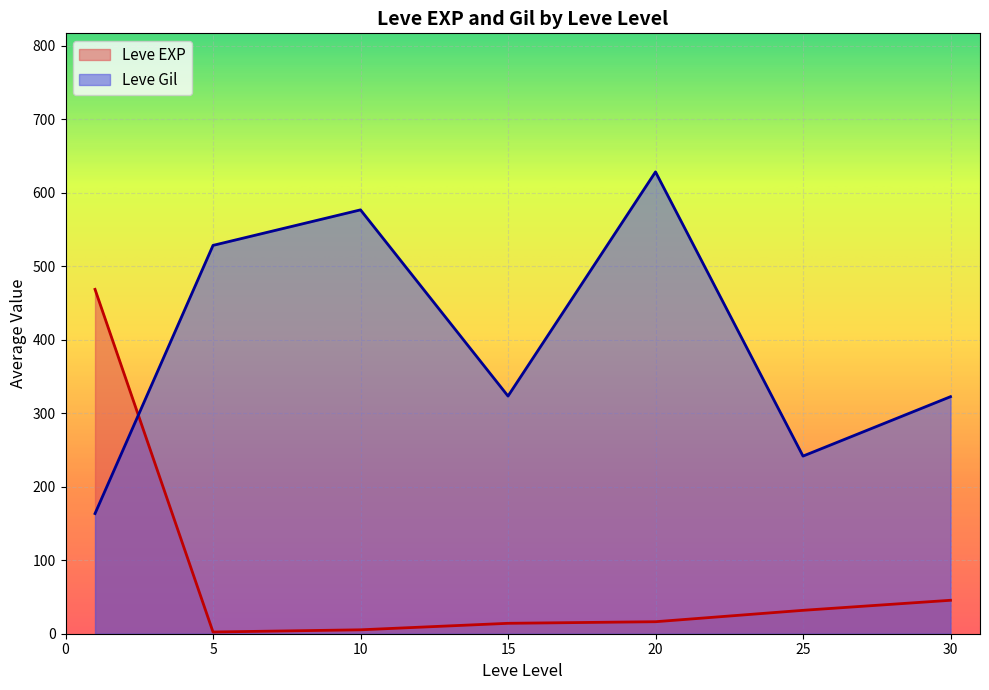

Which series has the largest total across all categories?

Leve Gil